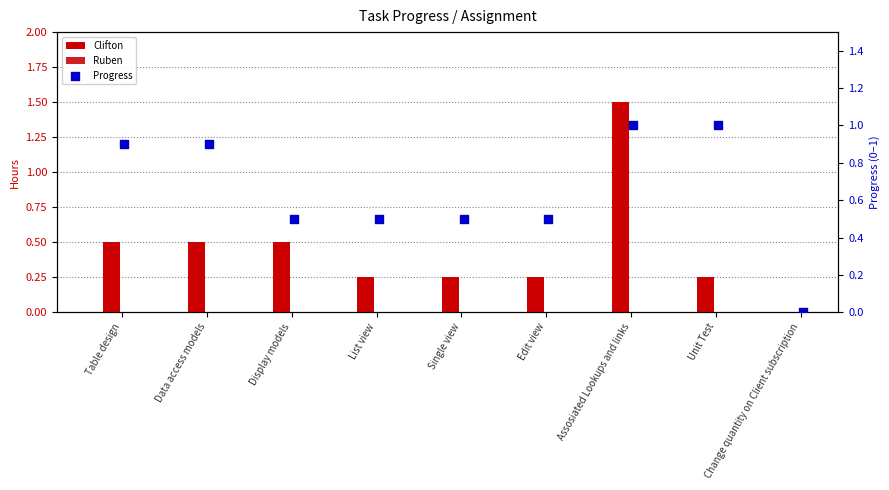

Which series has the largest total across all categories?

Progress